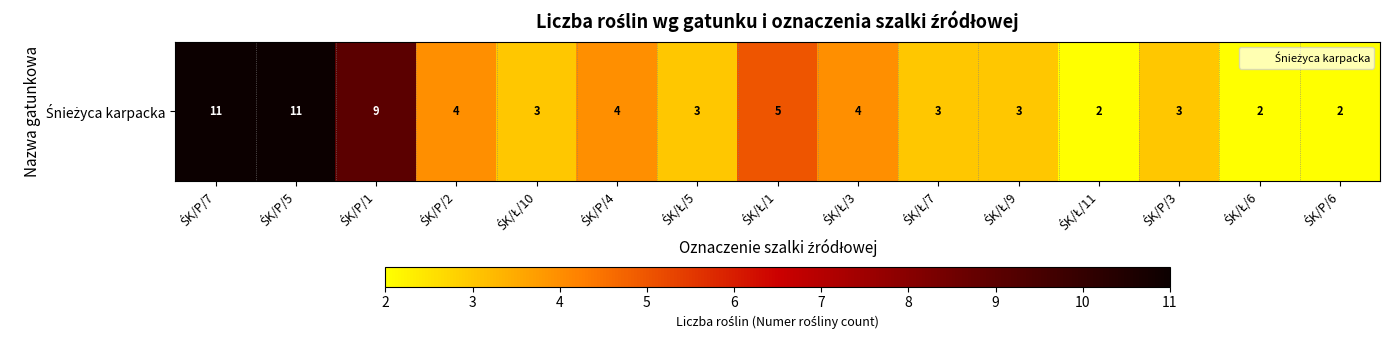

What is the ratio of the value at ŚK/Ł/9 to the value at ŚK/Ł/11?

1.5